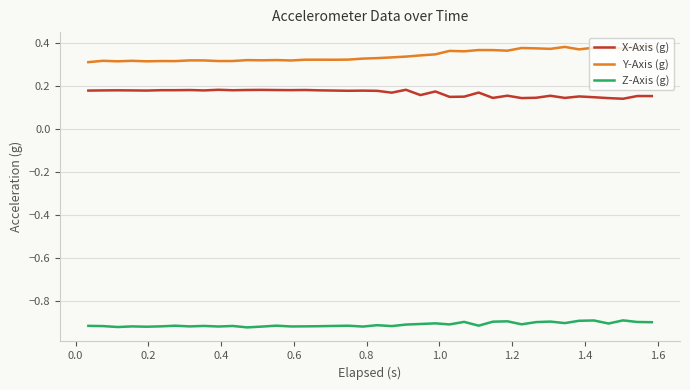

Which series has the largest total across all categories?

Y-Axis (g)